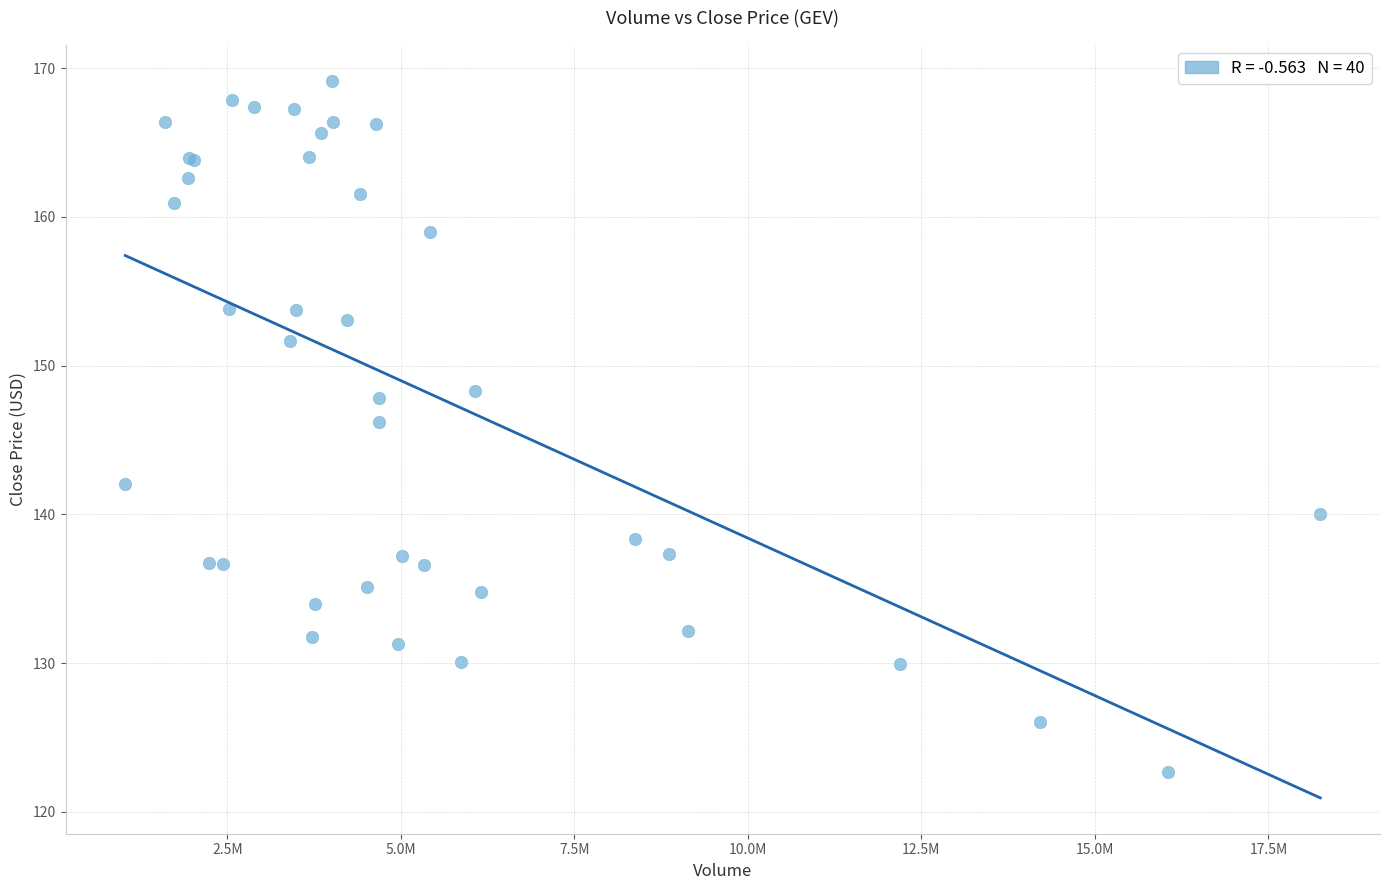

What Y value in the scatter plot is closest to 145?

146.2